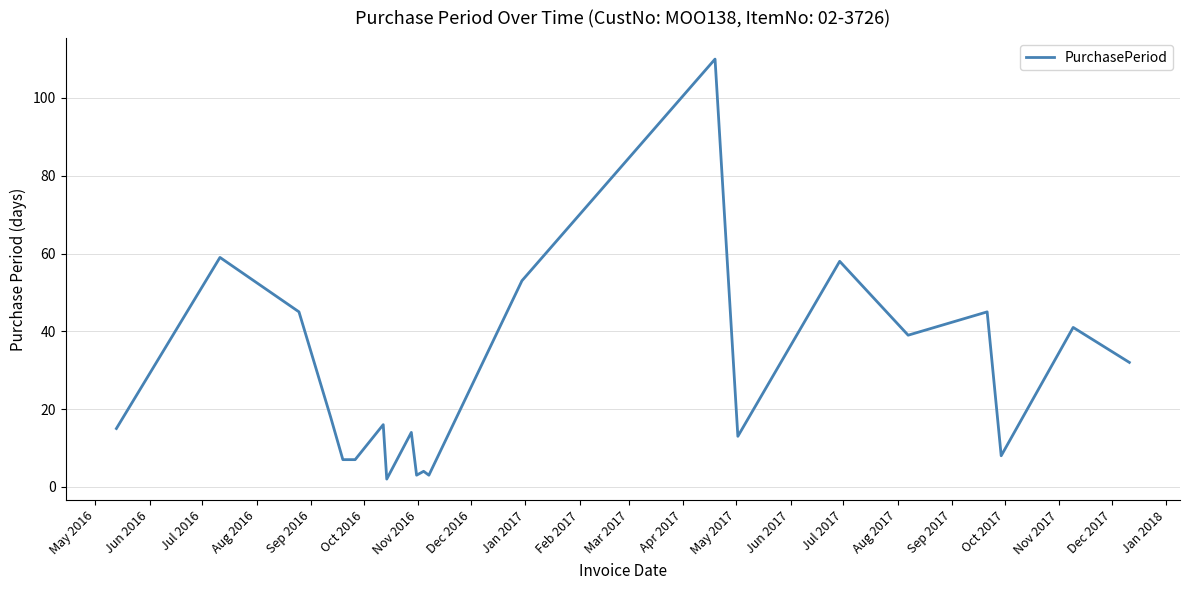

What is the maximum value shown in the chart?

110